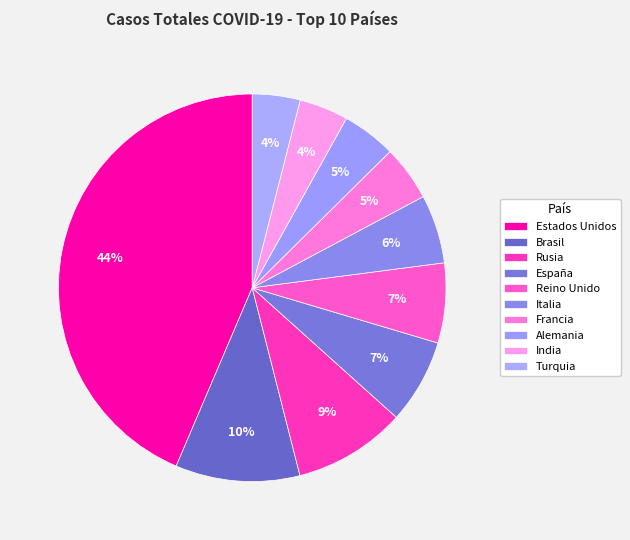

How many slices are in this pie chart?

10